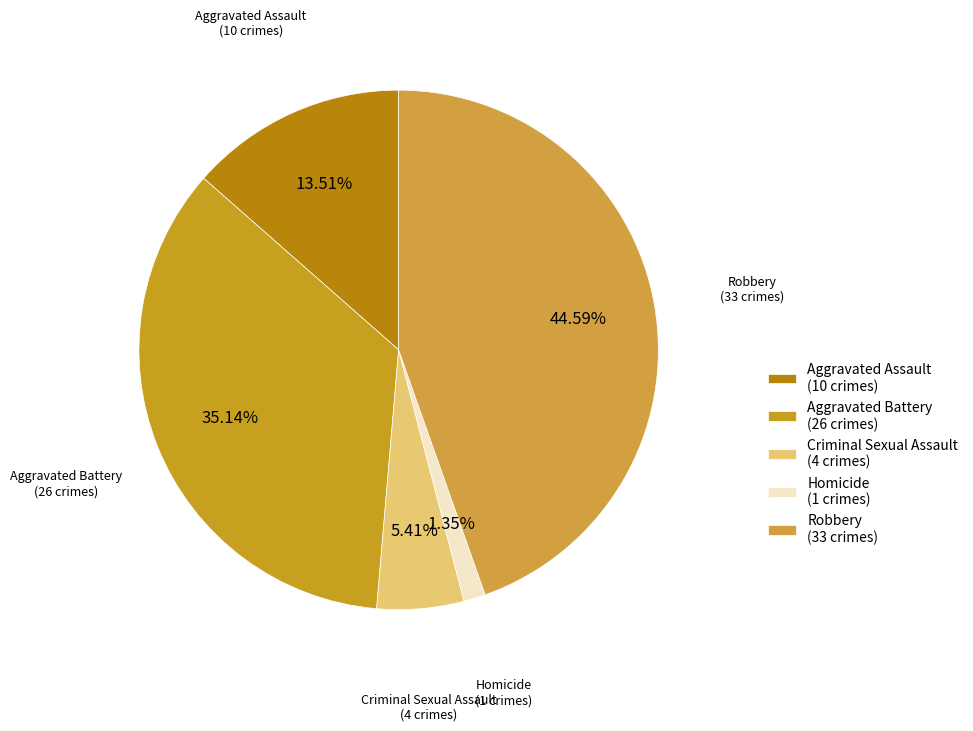

Between Criminal Sexual Assault and Robbery, which is larger?

Robbery